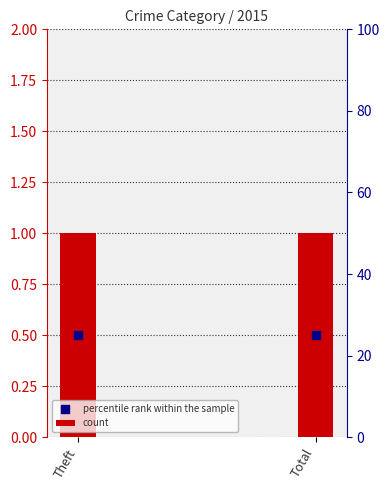

Which series contains the lowest Y value?

percentile rank within the sample